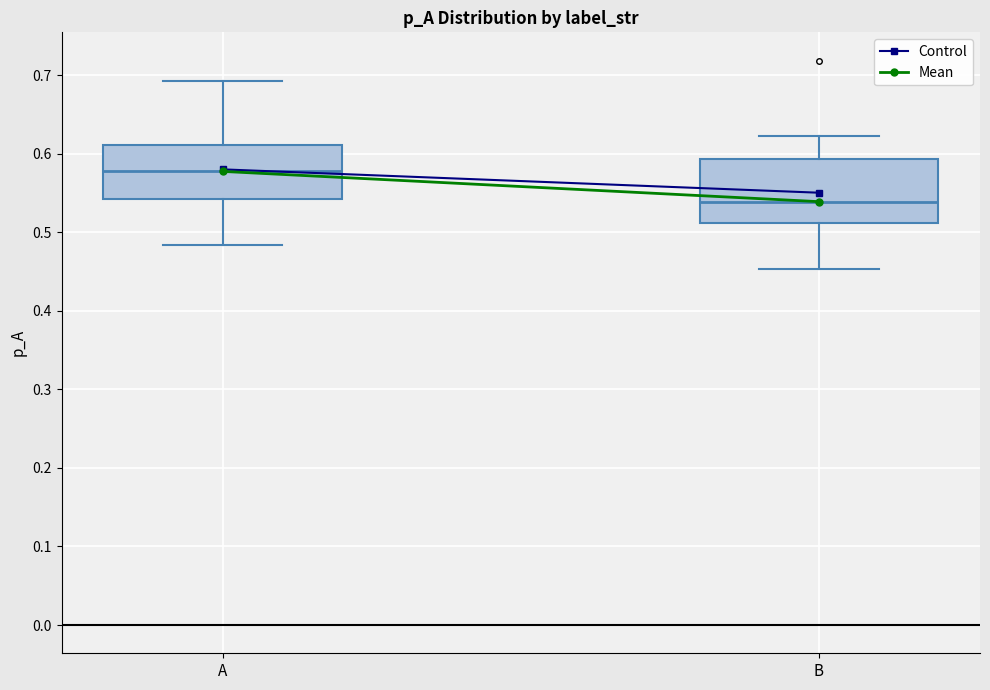

Reading left to right, transcribe this box plot: for each box, give where its median line is, the range the box spans, and where its two whiskers end, as read against the y-axis. The values are not printed on the chart, so give them approximately, as read against the axis.

A: median 0.58, box 0.54 to 0.61, whiskers 0.48 to 0.69
B: median 0.54, box 0.51 to 0.59, whiskers 0.45 to 0.62